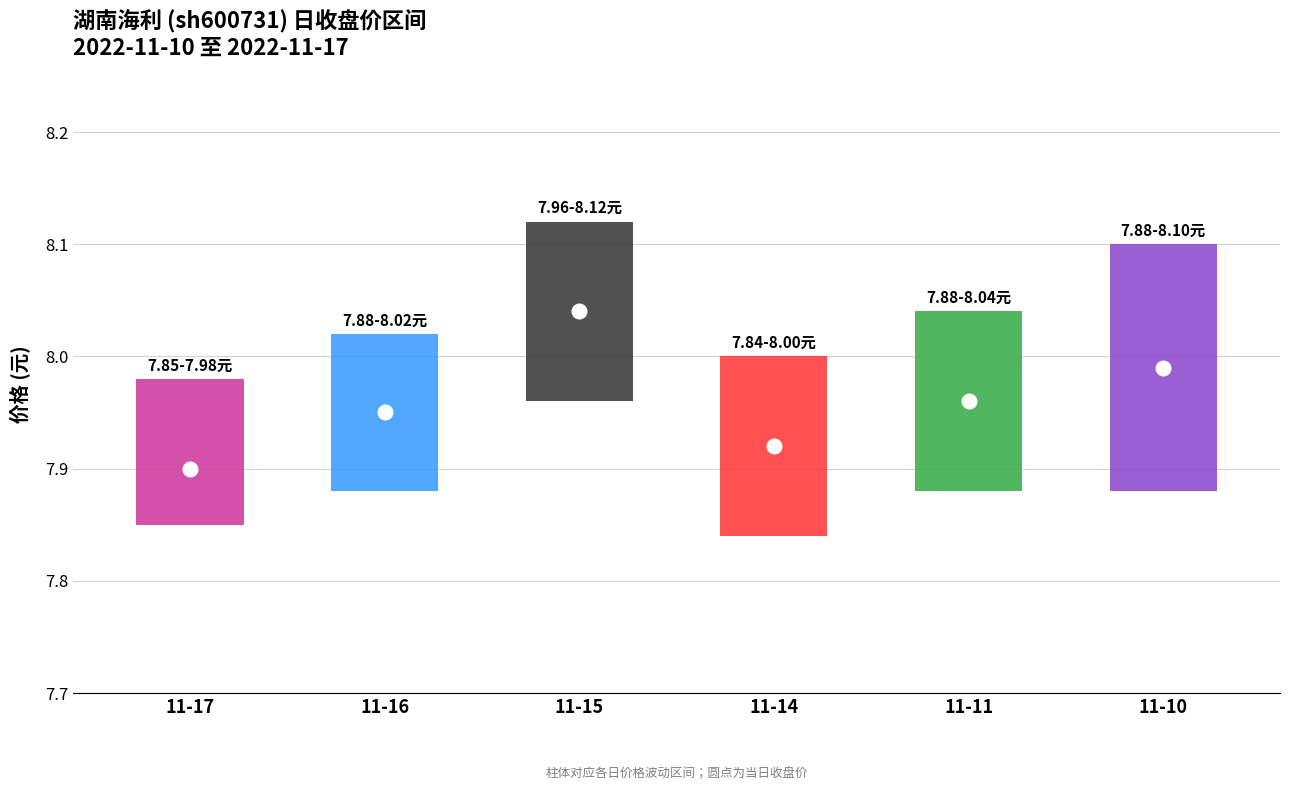

How many categories are shown in the chart?

6